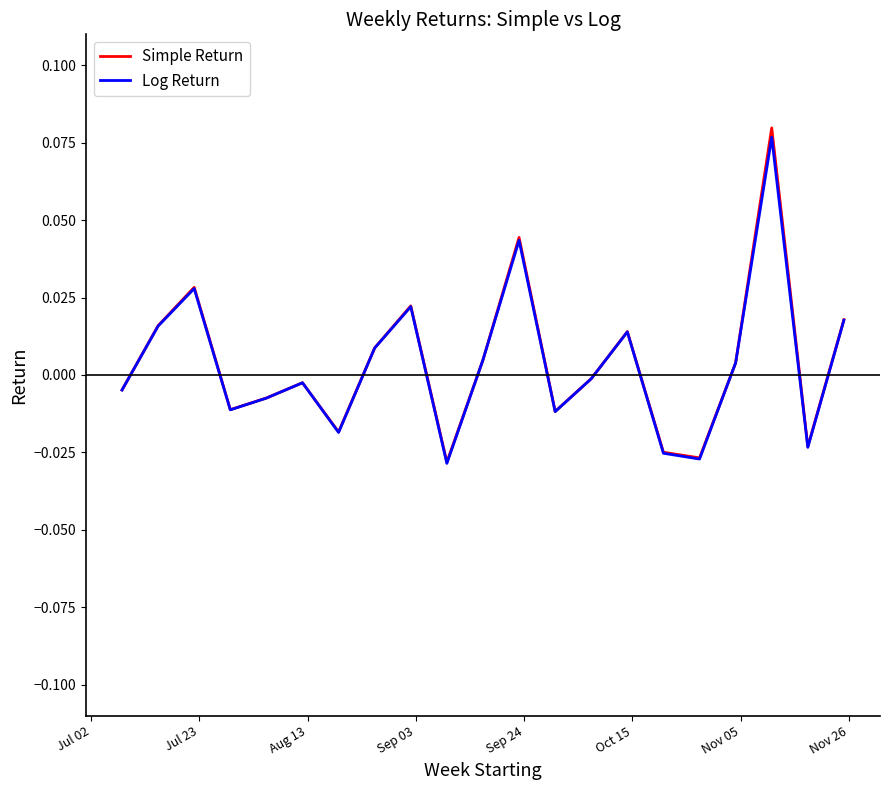

How many positive values does the Simple Return series have?

10